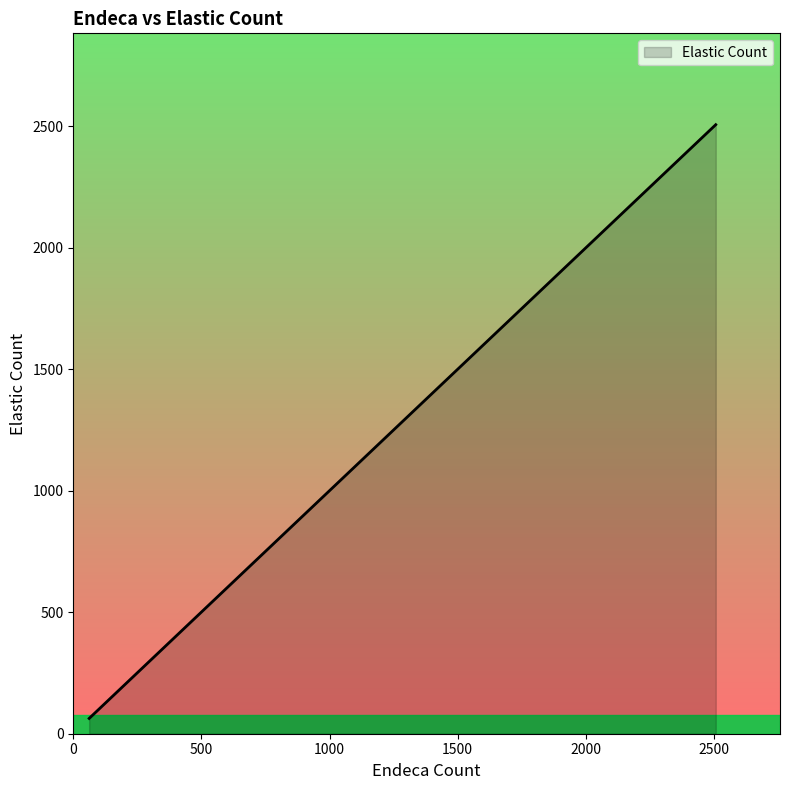

What is the sum of the values at 2507 and 2507?

5014